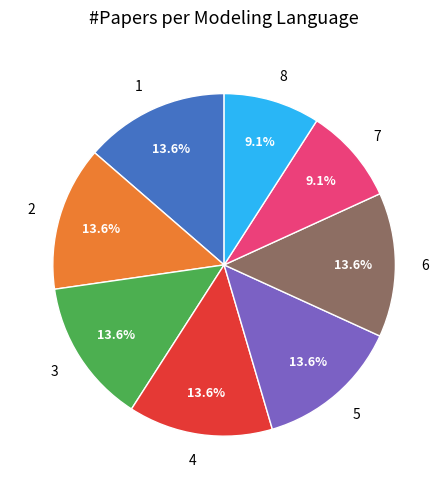

Is there any slice that represents more than half of the pie?

No